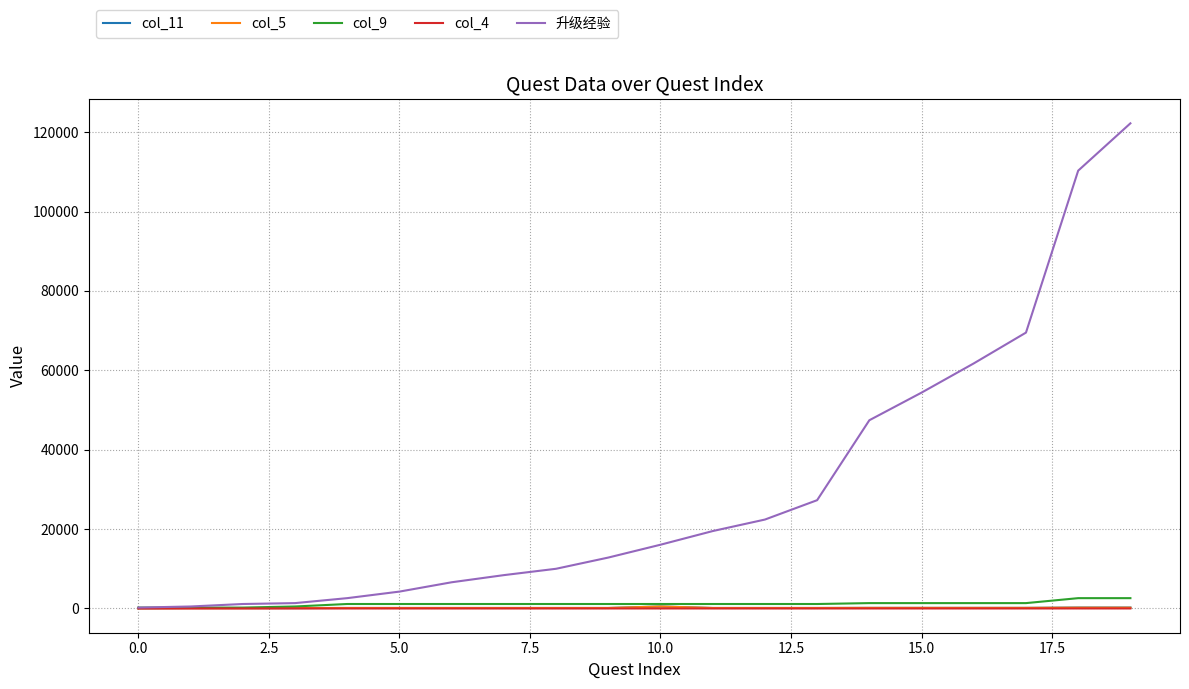

True or false: col_4 and col_11 intersect in this chart.

False